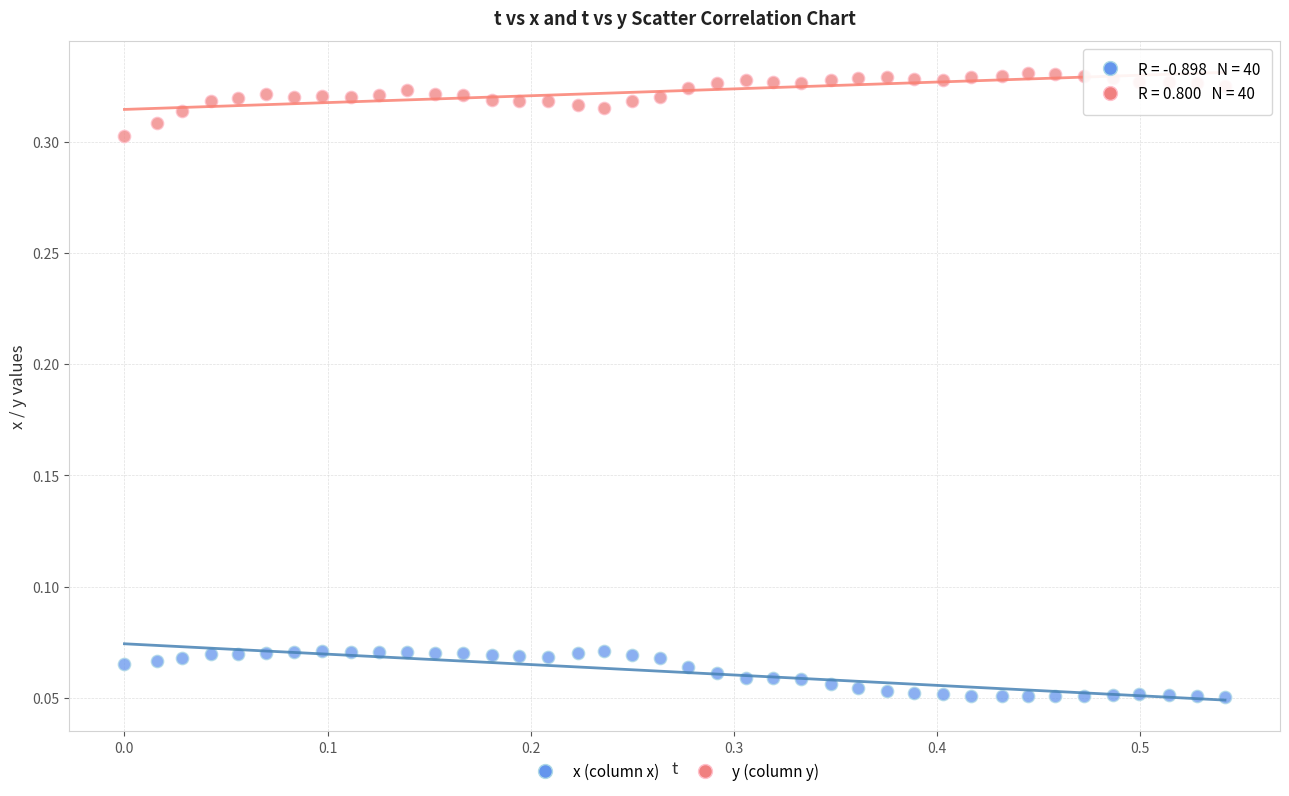

Which series contains the highest Y value?

y (column y)